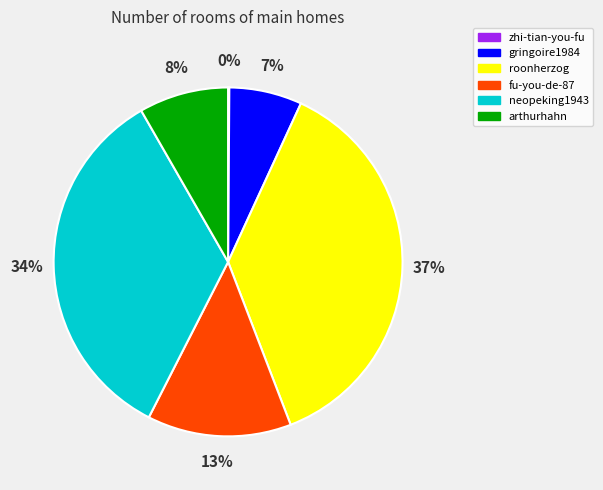

Is the sum of gringoire1984 and arthurhahn greater than half?

No